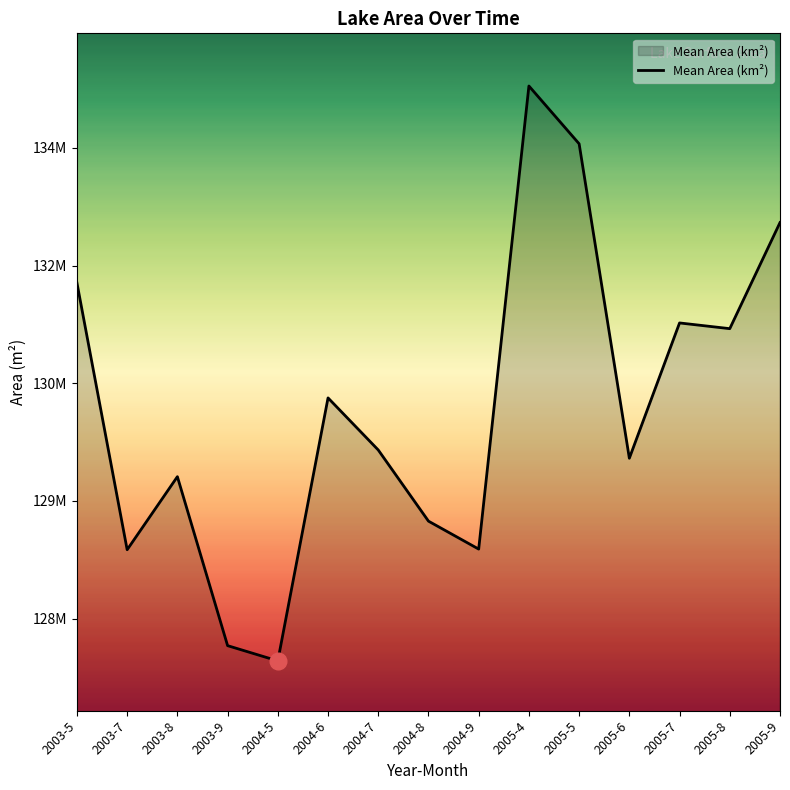

Is this an area chart (filled region under the line)?

Yes